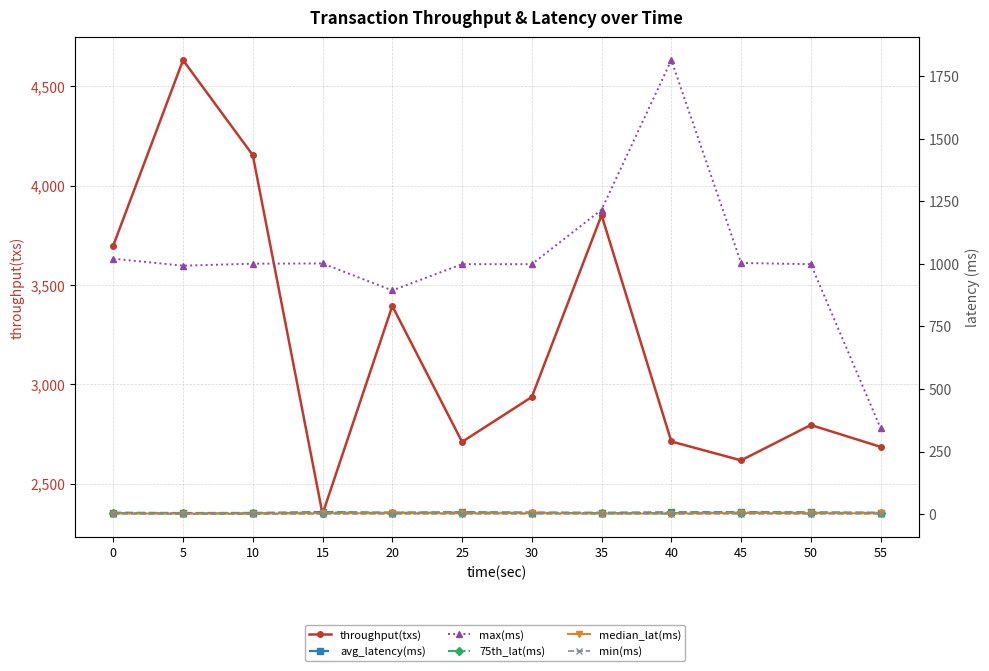

Which series has the largest range (max minus min)?

throughput(txs)